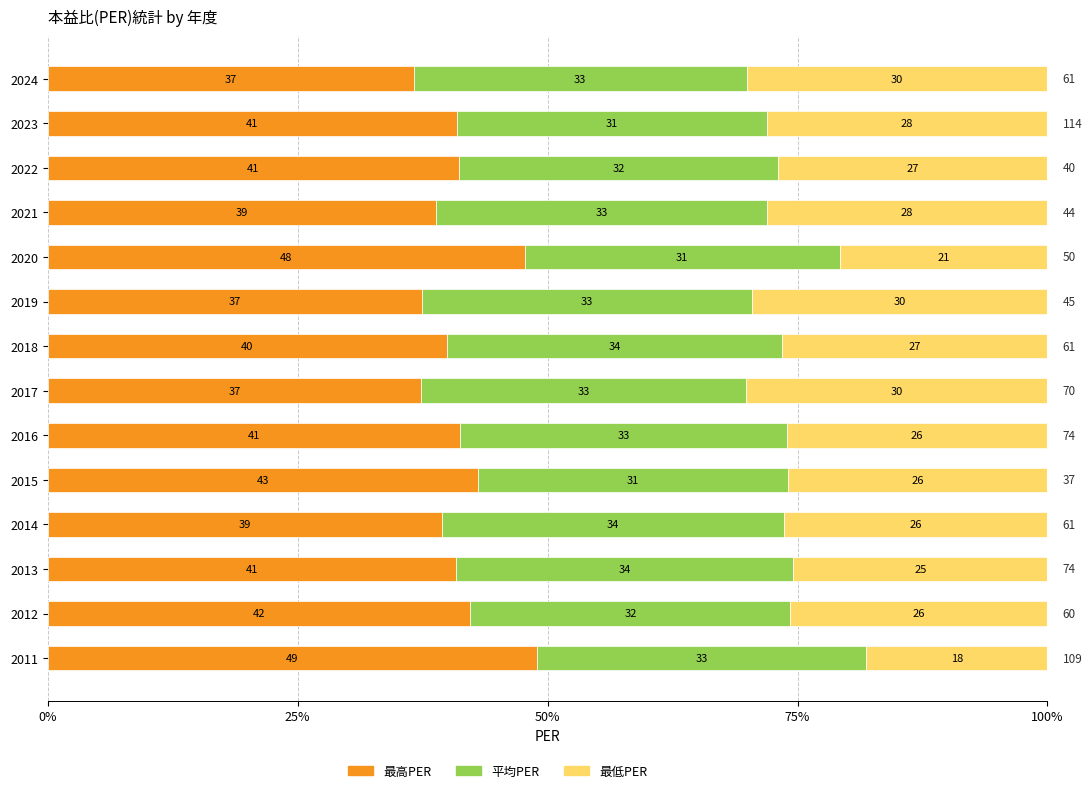

What are all the series names shown in the legend?

最高PER, 平均PER, 最低PER